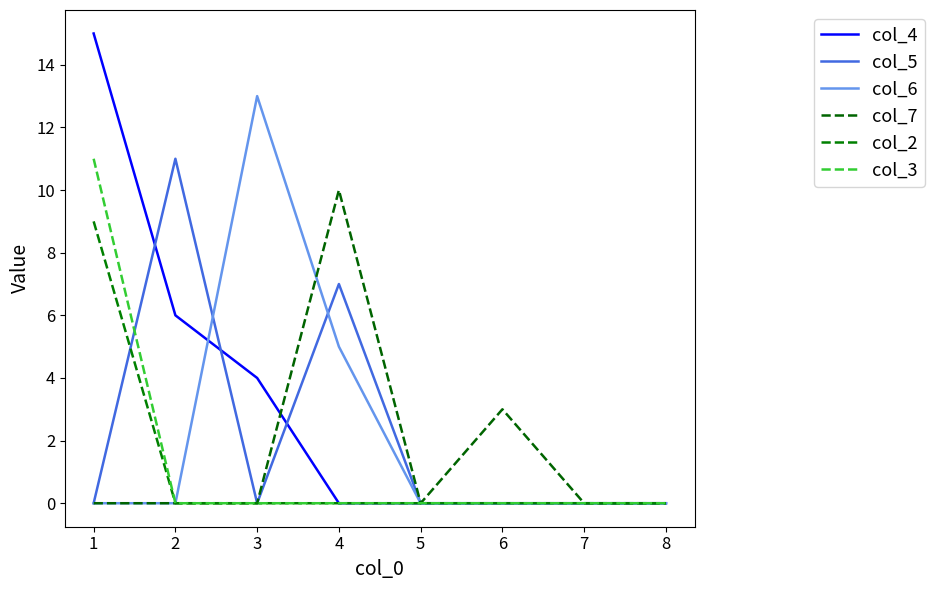

Reading left to right, transcribe all the data shown in this chart.

col_4: 15	6	4	0	0	0	0	0
col_5: 0	11	0	7	0	0	0	0
col_6: 0	0	13	5	0	0	0	0
col_7: 0	0	0	10	0	3	0	0
col_2: 9	0	0	0	0	0	0	0
col_3: 11	0	0	0	0	0	0	0